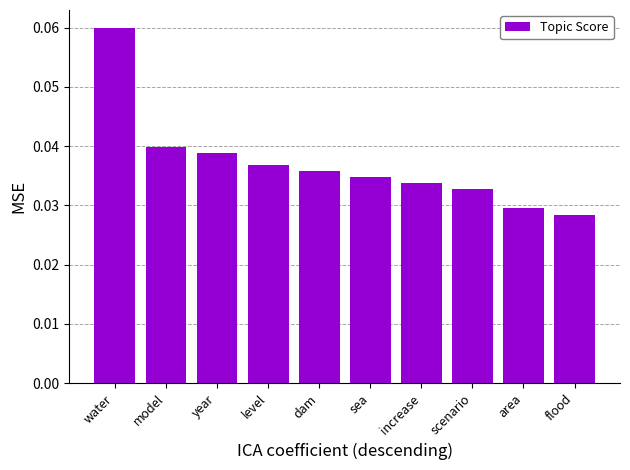

The chart shows a value of 0.1 at sea. True or false?

False